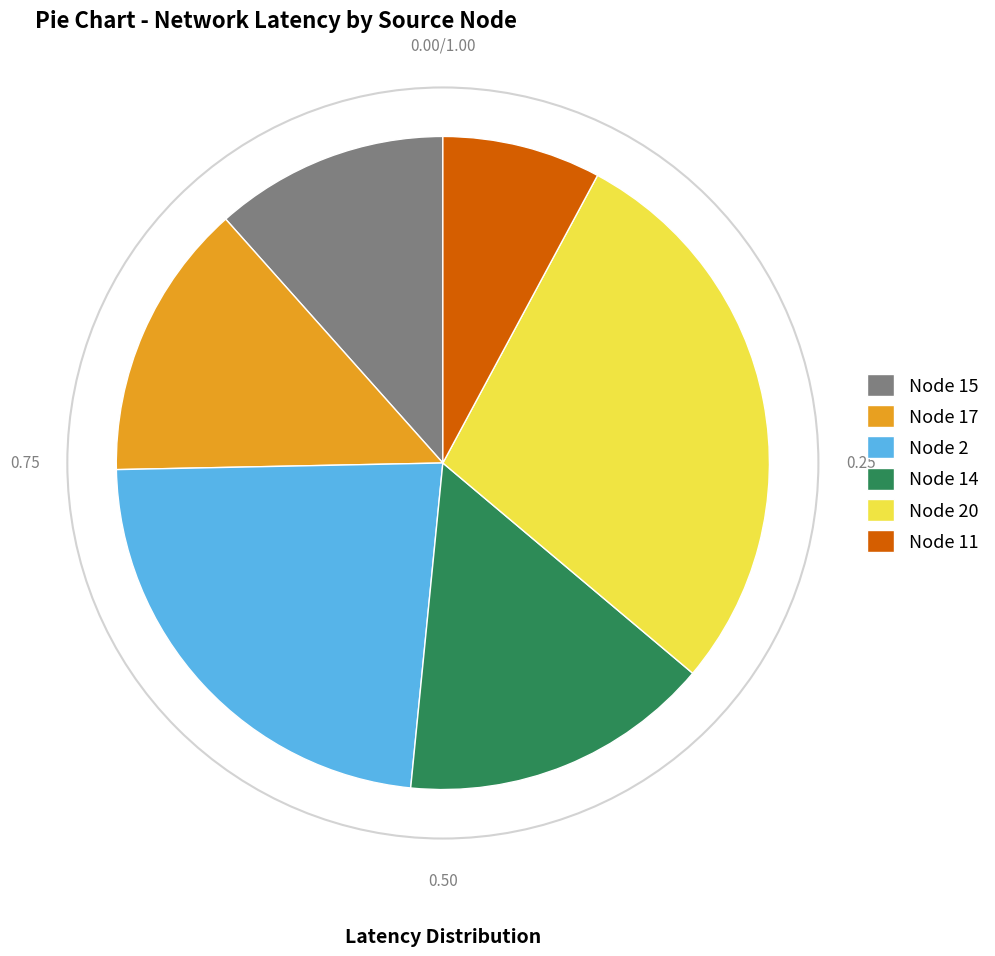

Combined, do Node 20 and Node 14 account for over 50%?

No